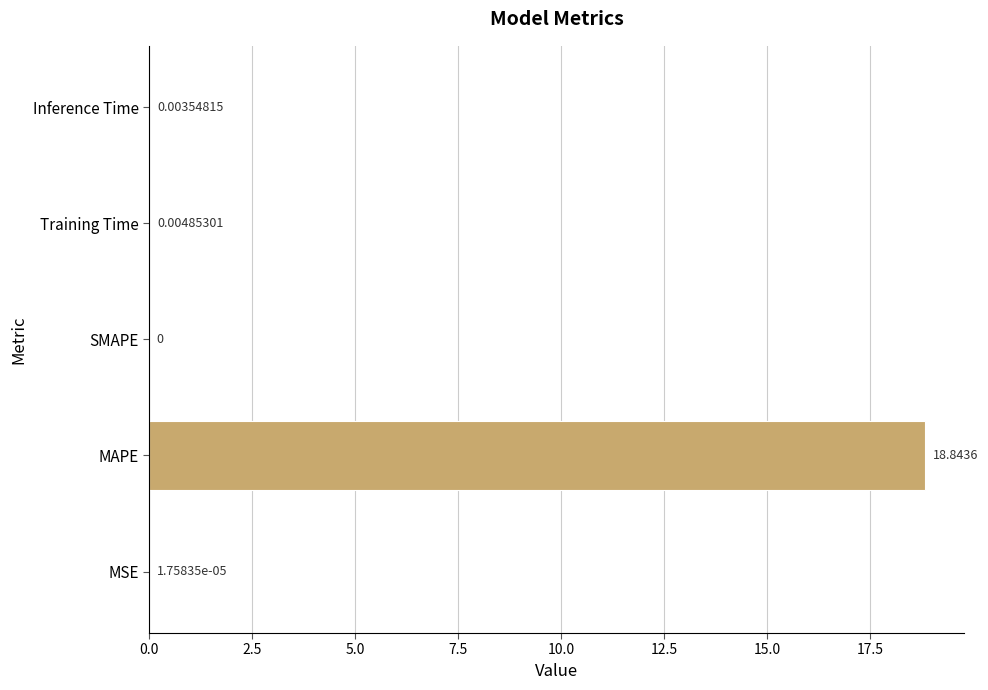

At which label is the value closest to 9?

Training Time